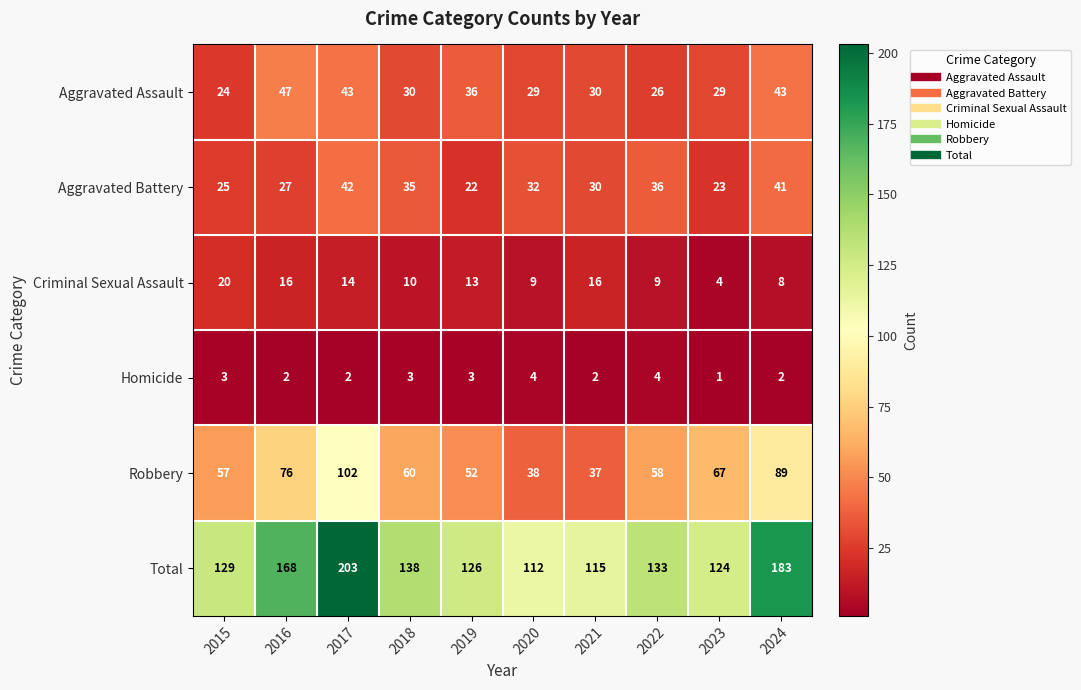

What is the lowest value of the Total series?

112